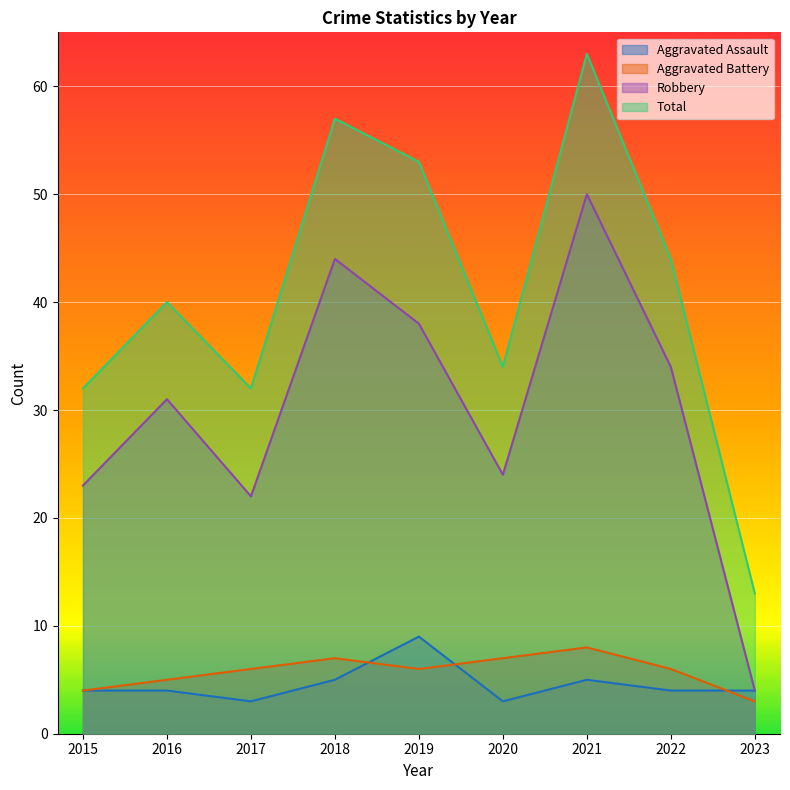

How many categories are shown in the chart?

9